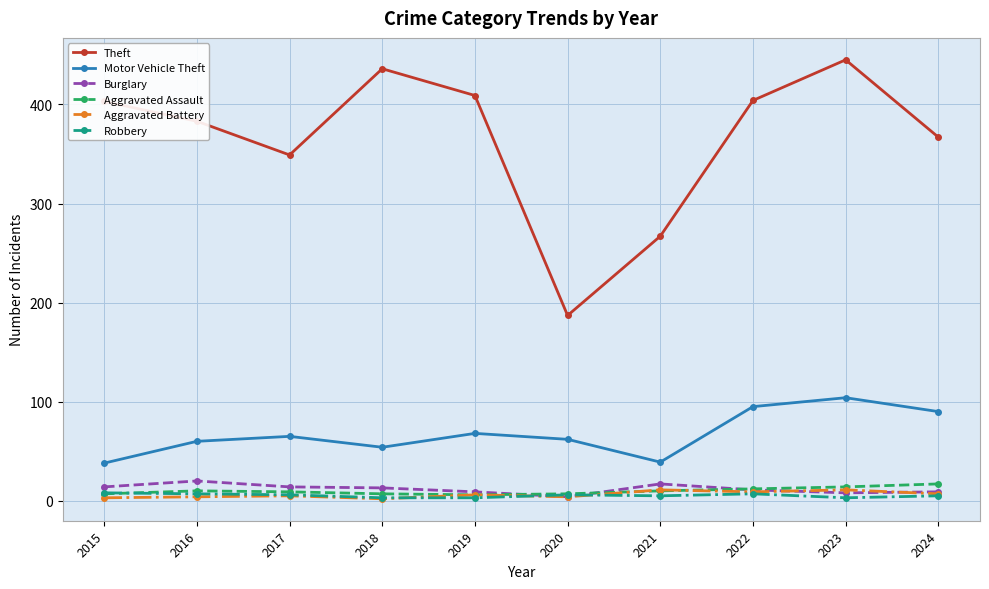

True or false: Motor Vehicle Theft and Aggravated Assault cross at least once.

False